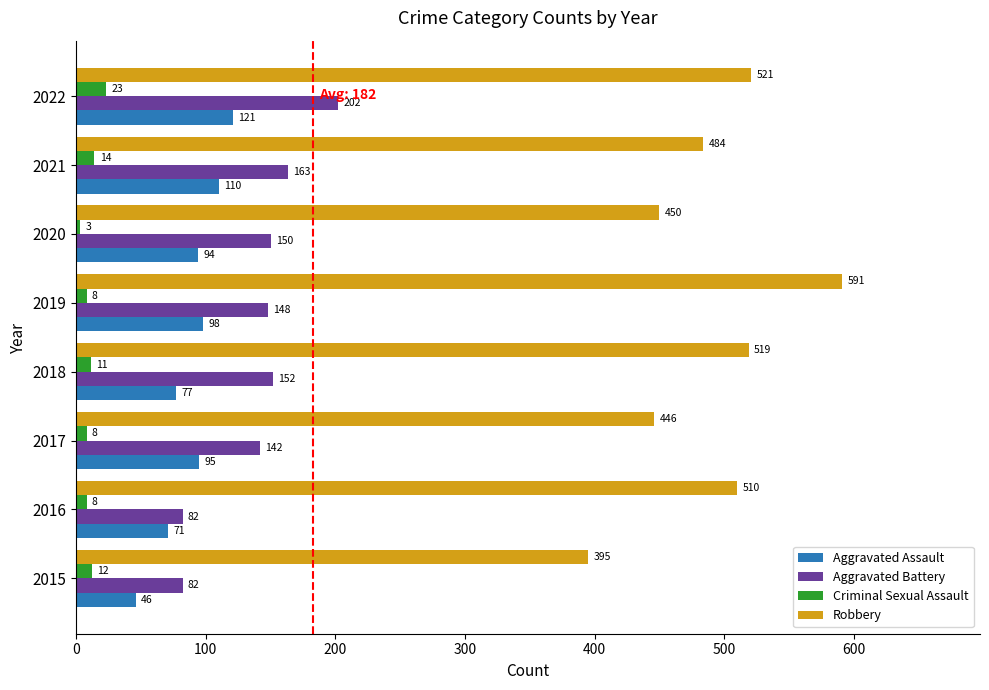

Which series changed the most between 2018 and 2019?

Robbery